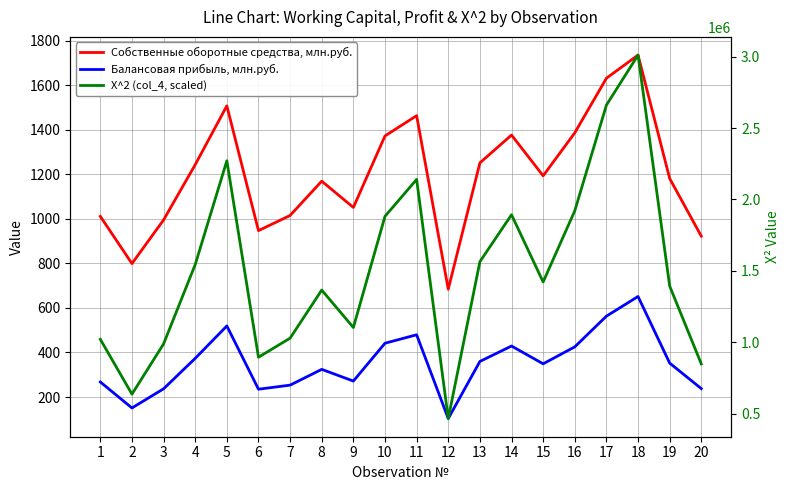

True or false: Балансовая прибыль, млн.руб. and X^2 (col_4, scaled) intersect in this chart.

False